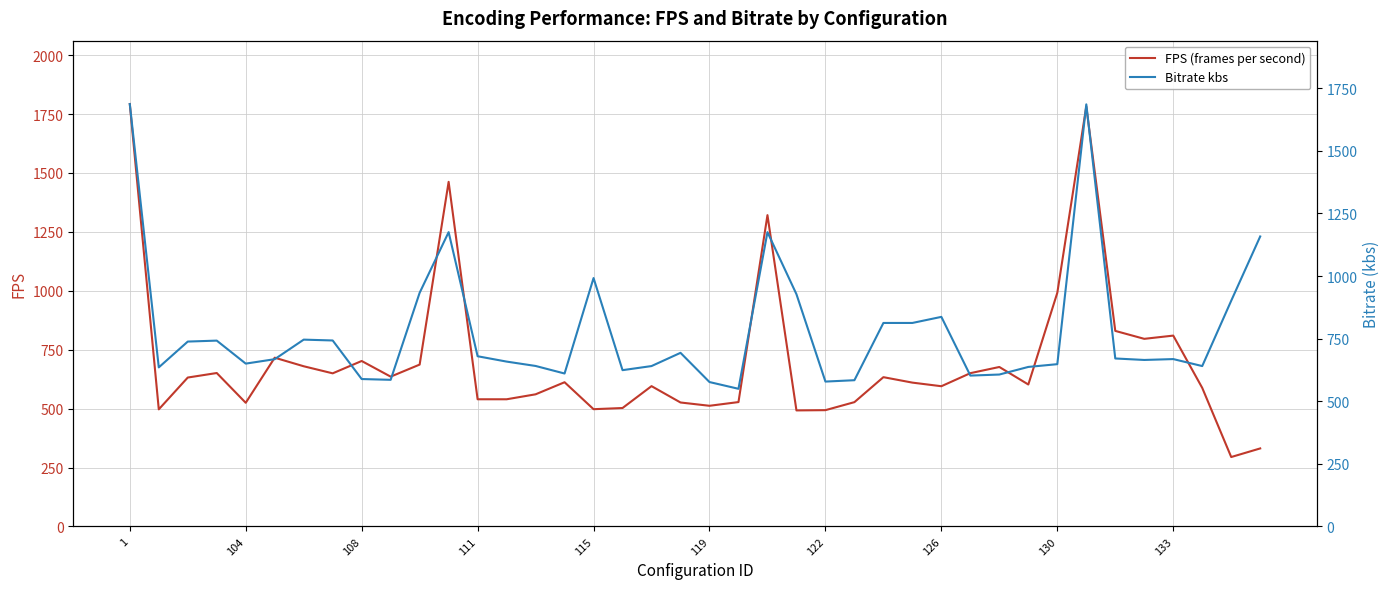

Rank the series by their maximum value, from lowest to highest.

Bitrate kbs, FPS (frames per second)